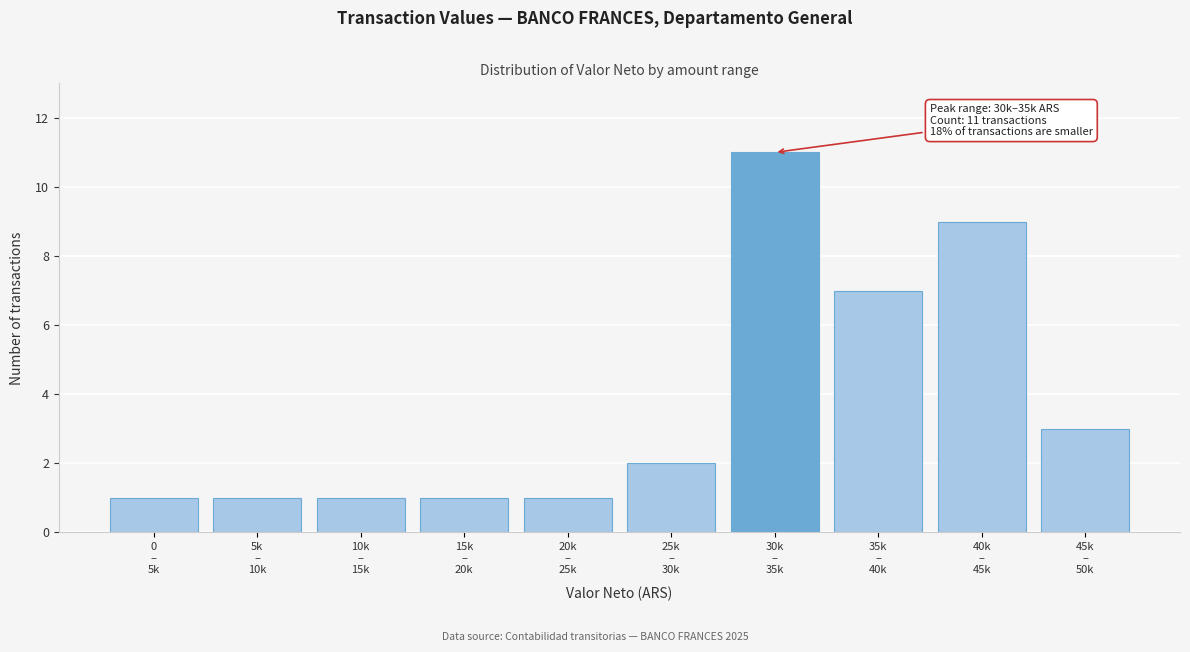

Reading left to right, what are all the values shown in this chart?

1	1	1	1	1	2	11	7	9	3